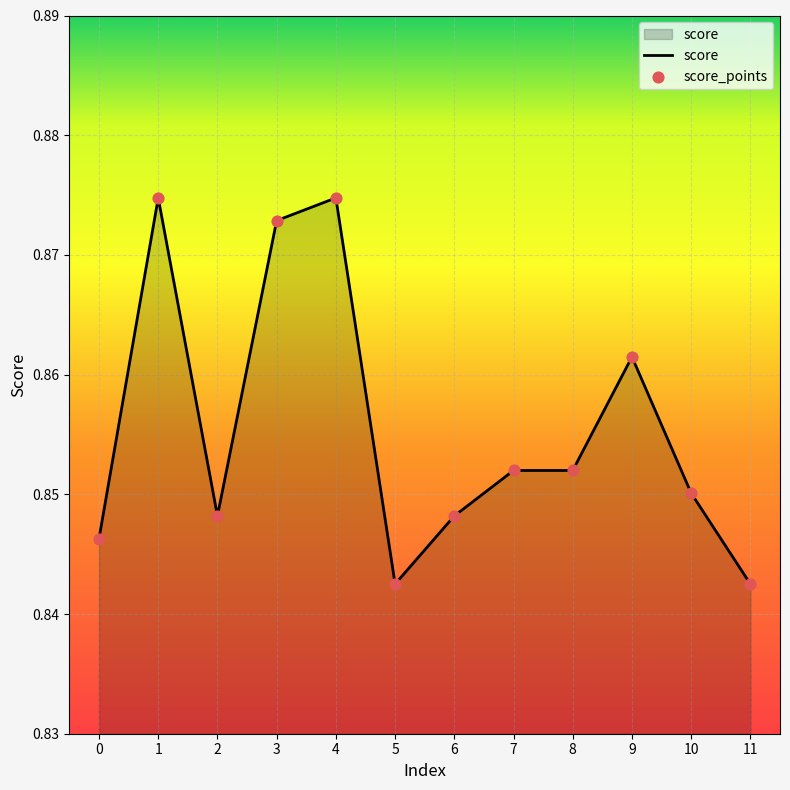

Between 2 and 8, which is larger?

8